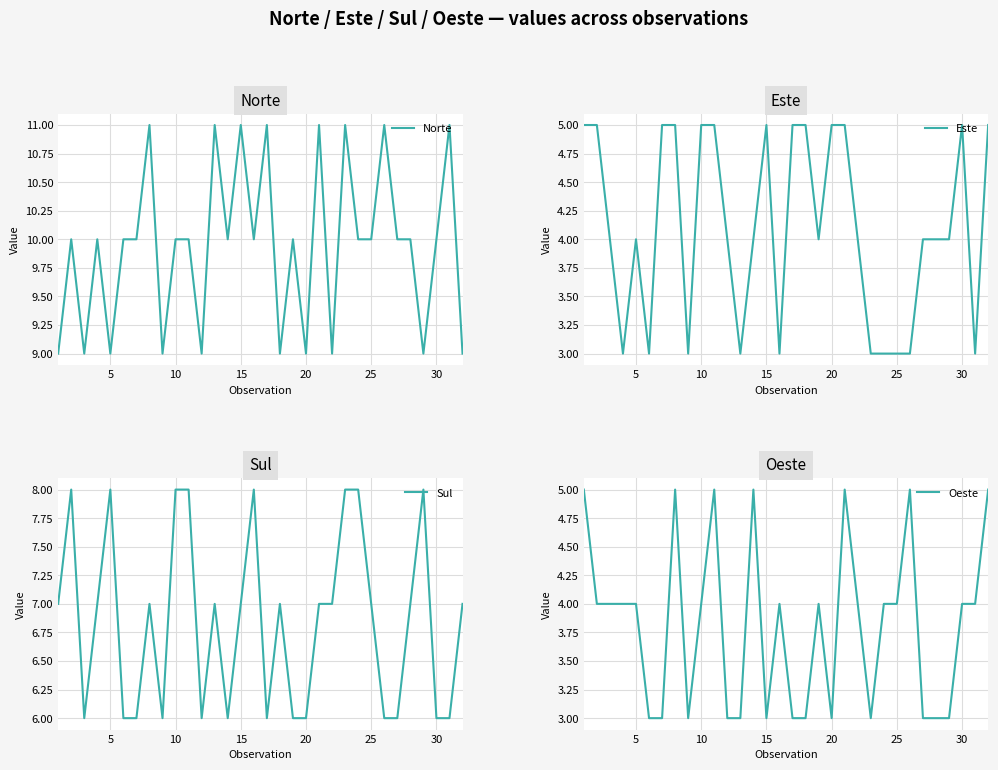

What is the difference between the maximum and minimum values in the Este series?

2